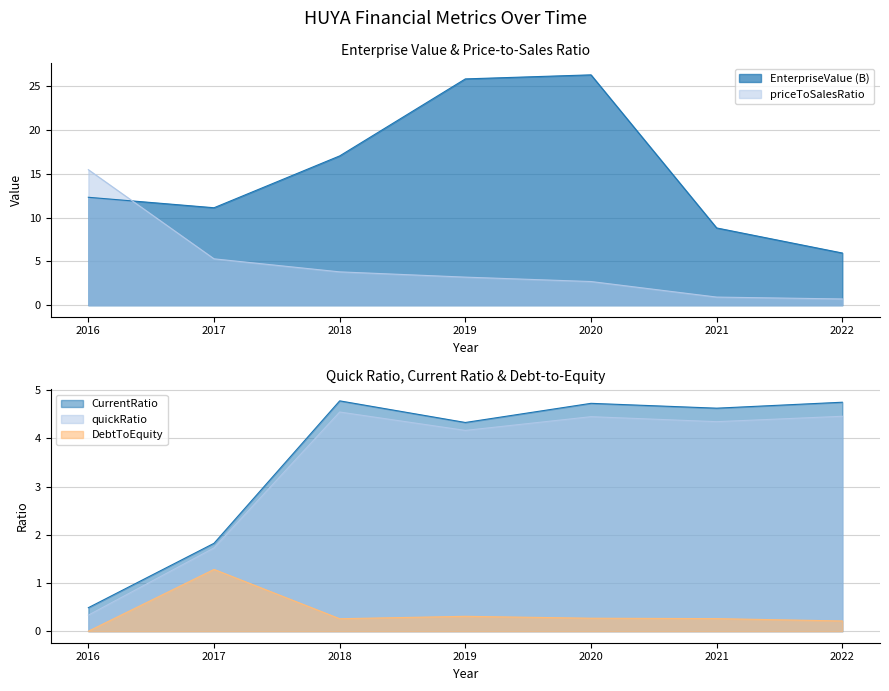

The CurrentRatio series shows 4.7 at 2020. True or false?

True